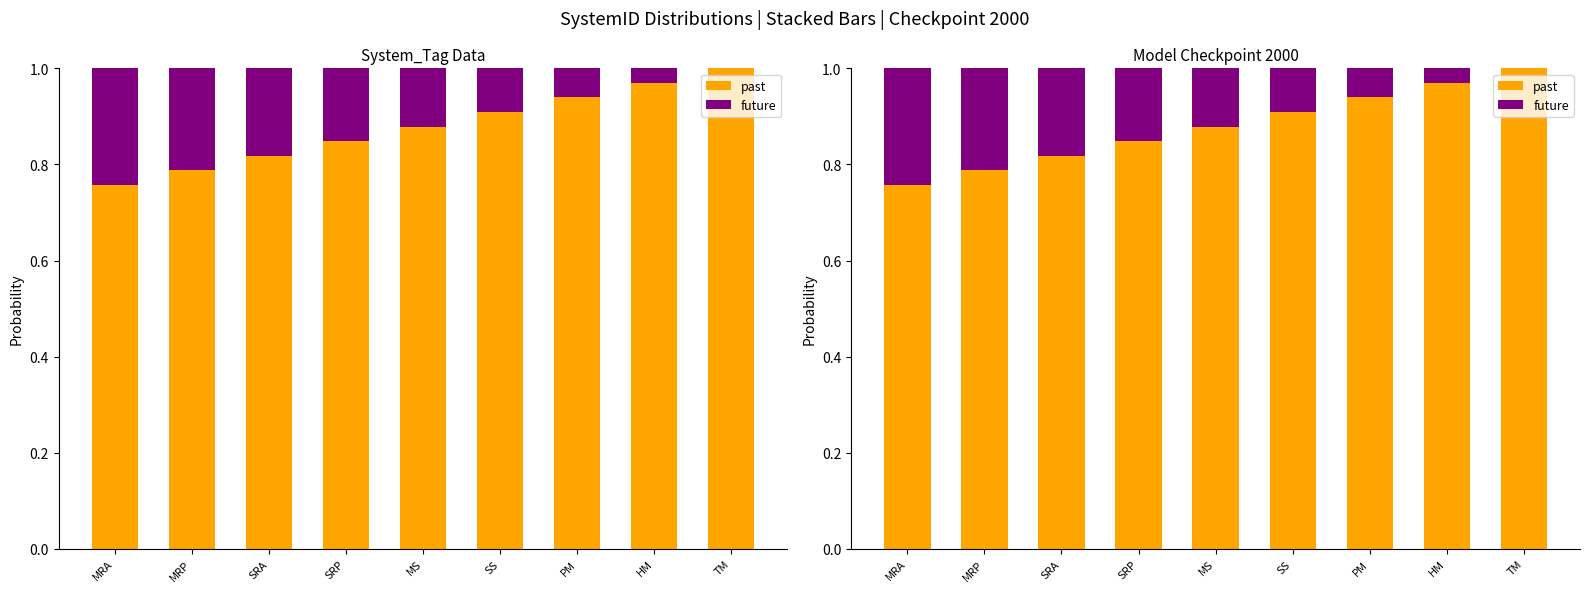

How many past values are between 0 and 1?

9